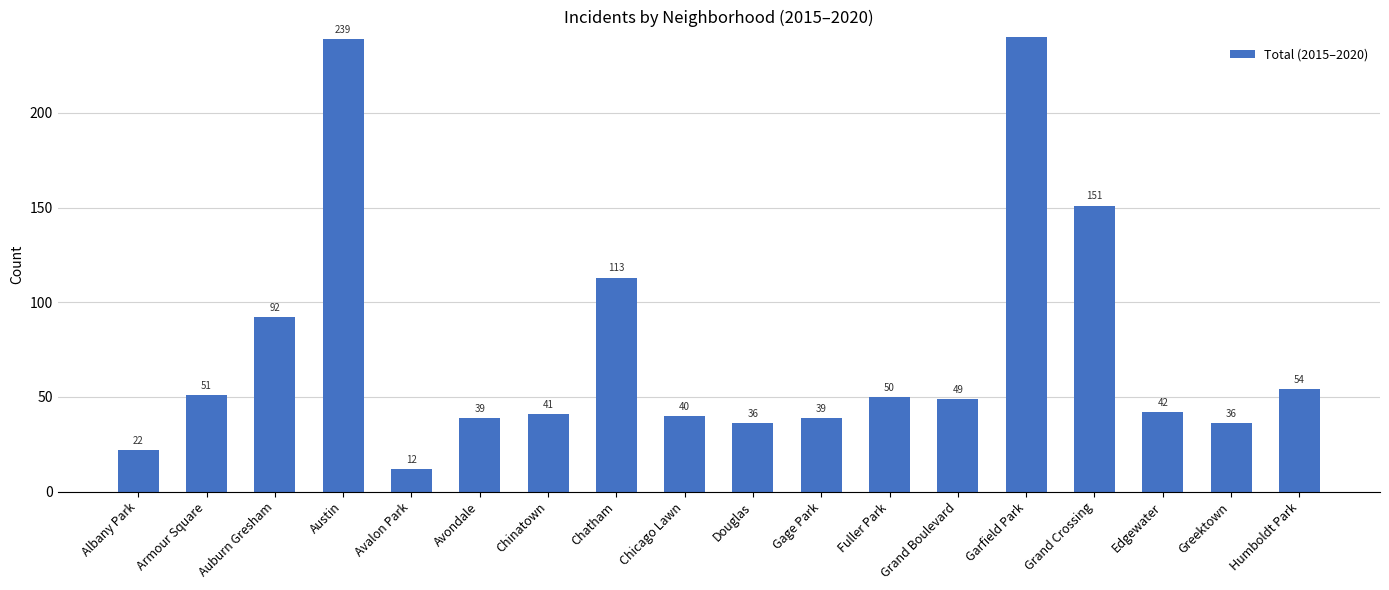

List the labels in order of value, largest first.

Garfield Park, Austin, Grand Crossing, Chatham, Auburn Gresham, Humboldt Park, Armour Square, Fuller Park, Grand Boulevard, Edgewater, Chinatown, Chicago Lawn, Avondale, Gage Park, Douglas, Greektown, Albany Park, Avalon Park